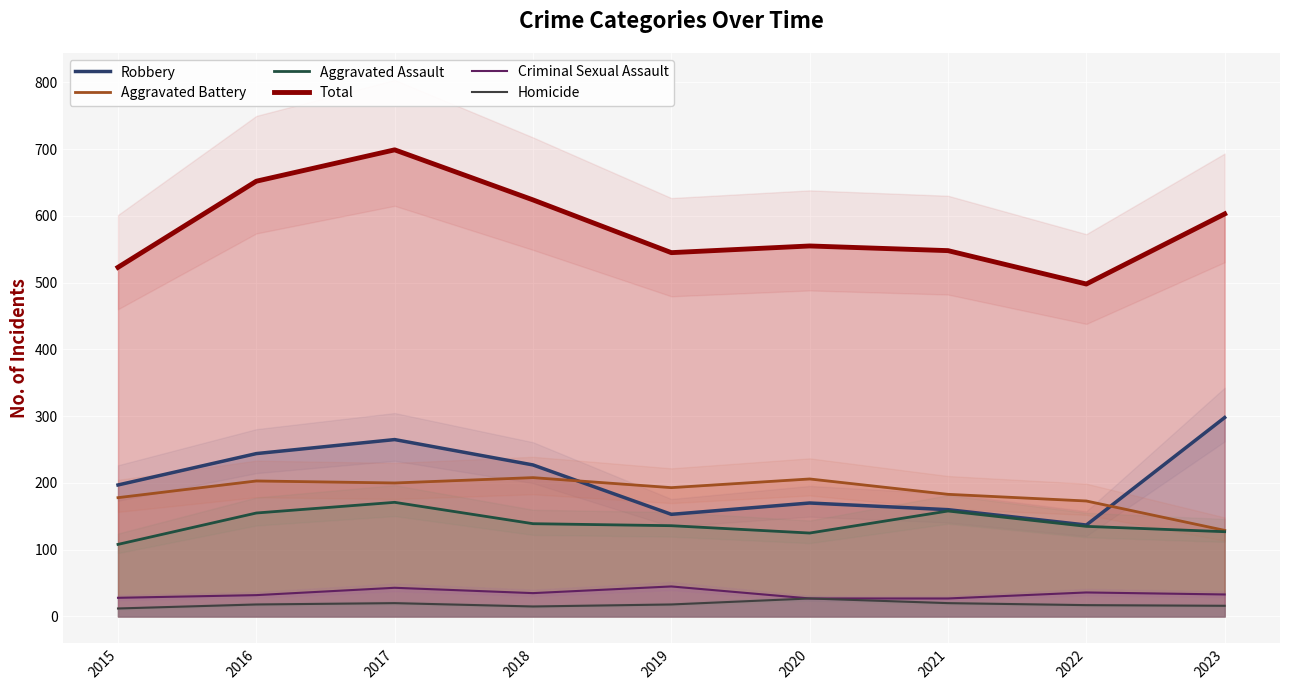

True or false: Total and Robbery cross at least once.

False